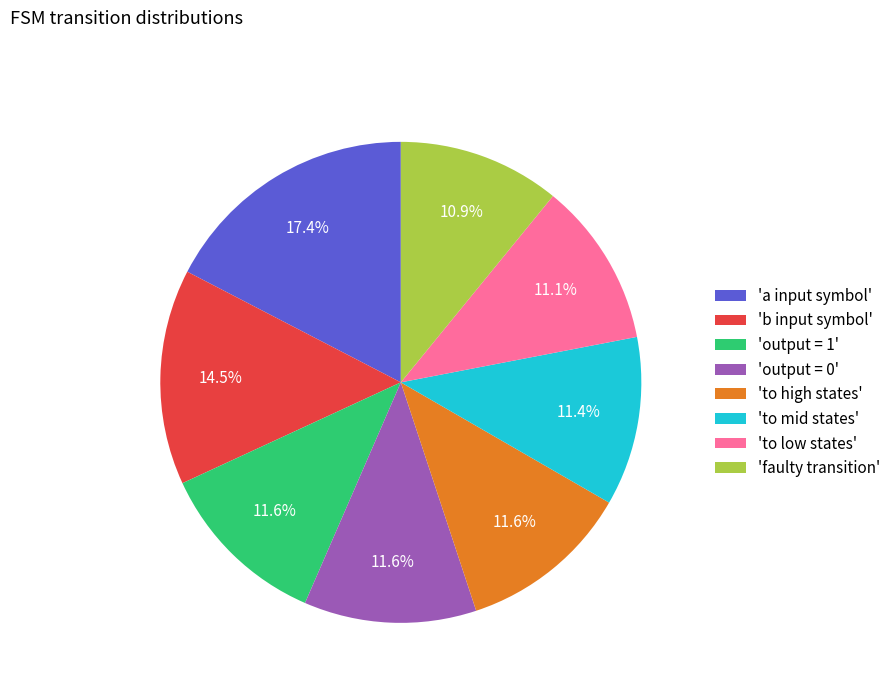

Is there any slice that represents more than half of the pie?

No